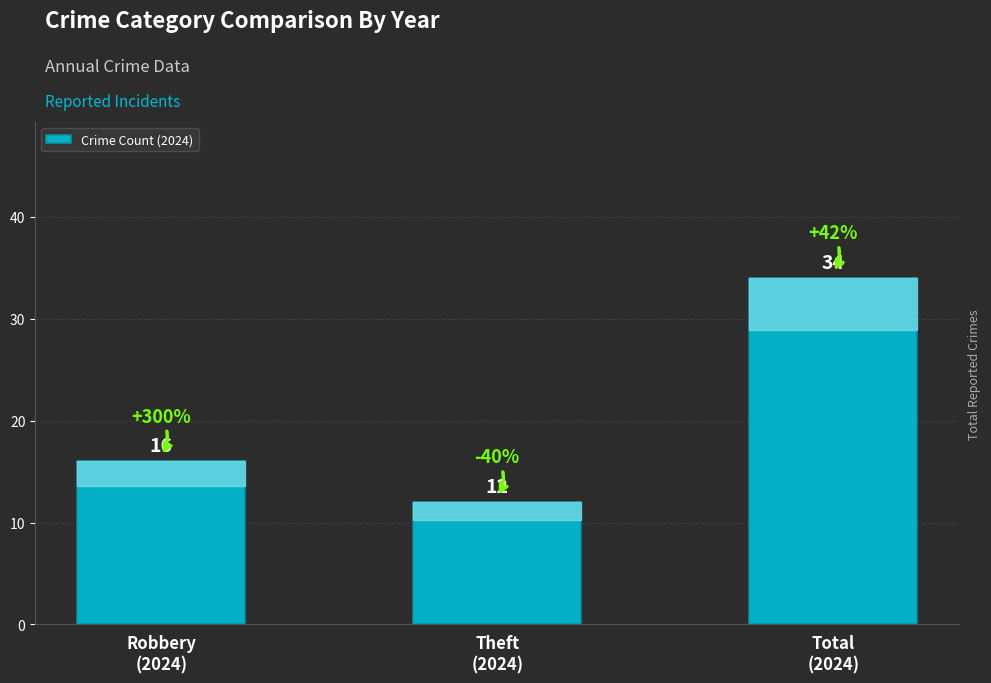

What is the label of the 2nd bar from the right?

Theft
(2024)